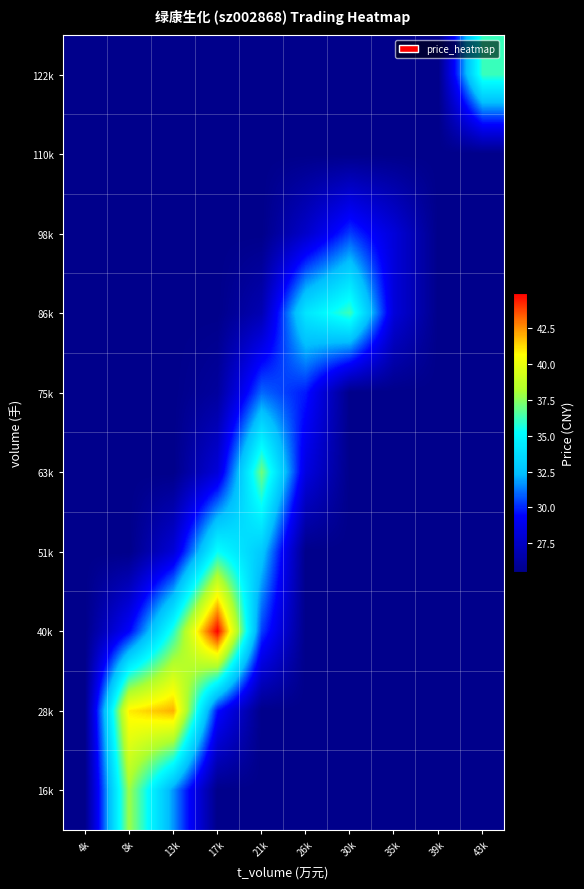

What is the smallest value displayed?

25.5